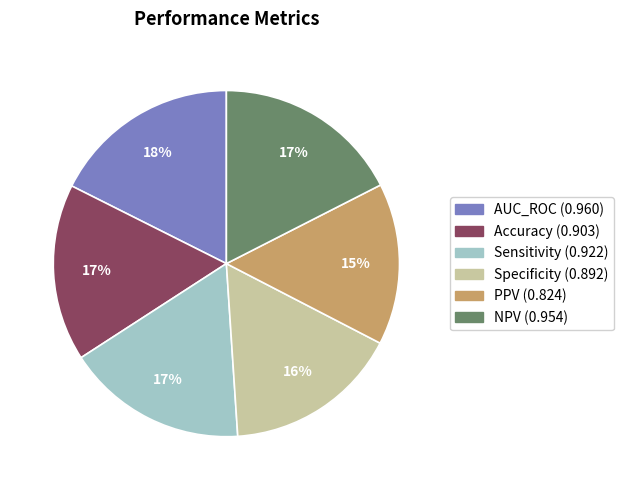

To the nearest percent, what is the difference between the Specificity and PPV slice percentages?

1%